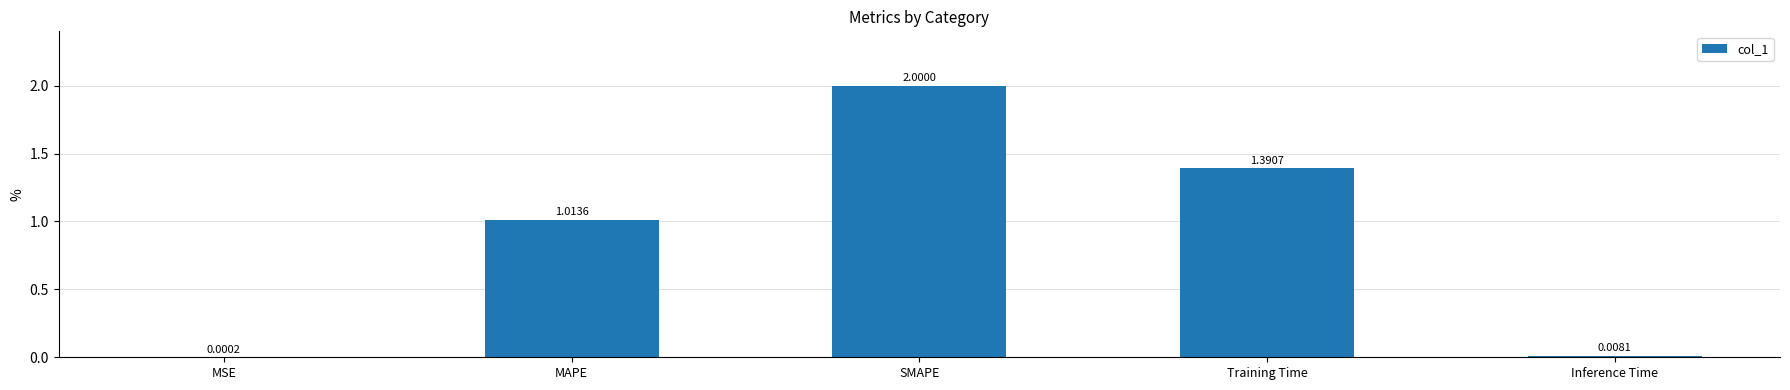

What is the sum of all values?

4.4